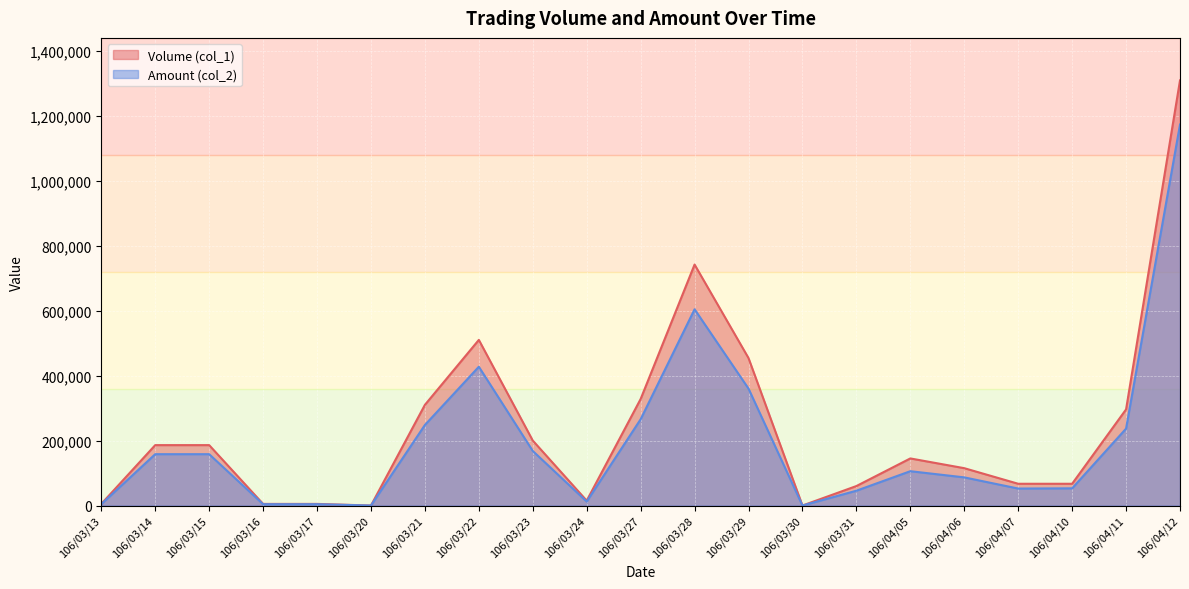

At which label does Amount (col_2) first exceed 105700?

106/03/14